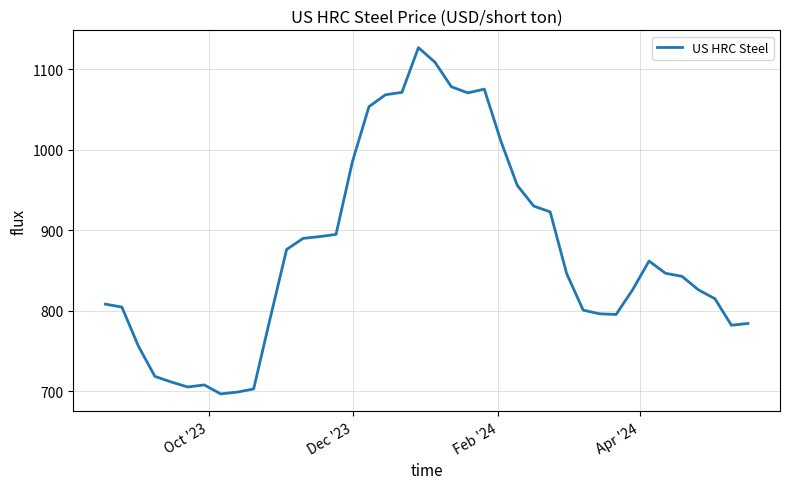

What is the maximum value shown in the chart?

1127.0